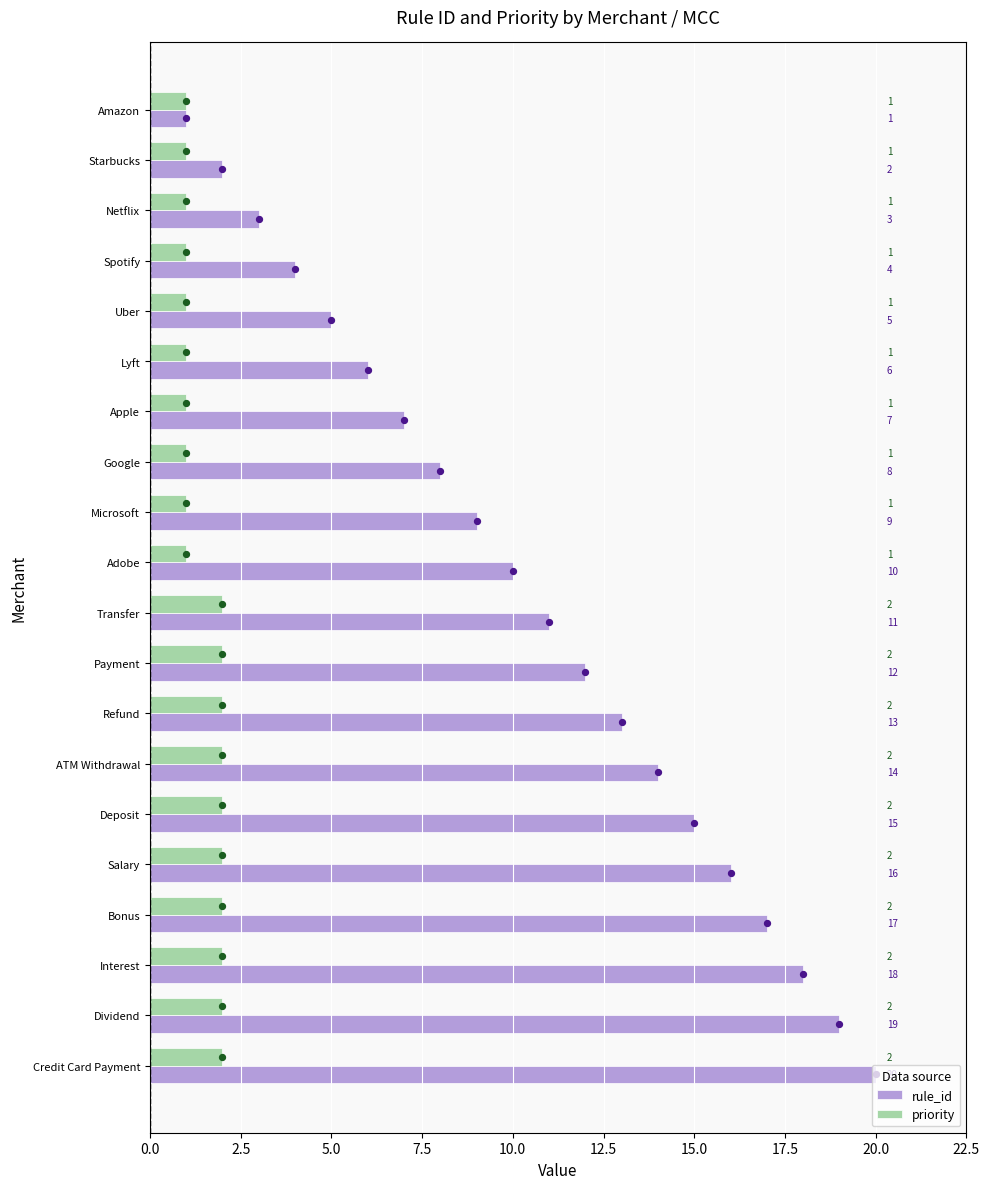

Which series reaches the minimum Y coordinate?

rule_id